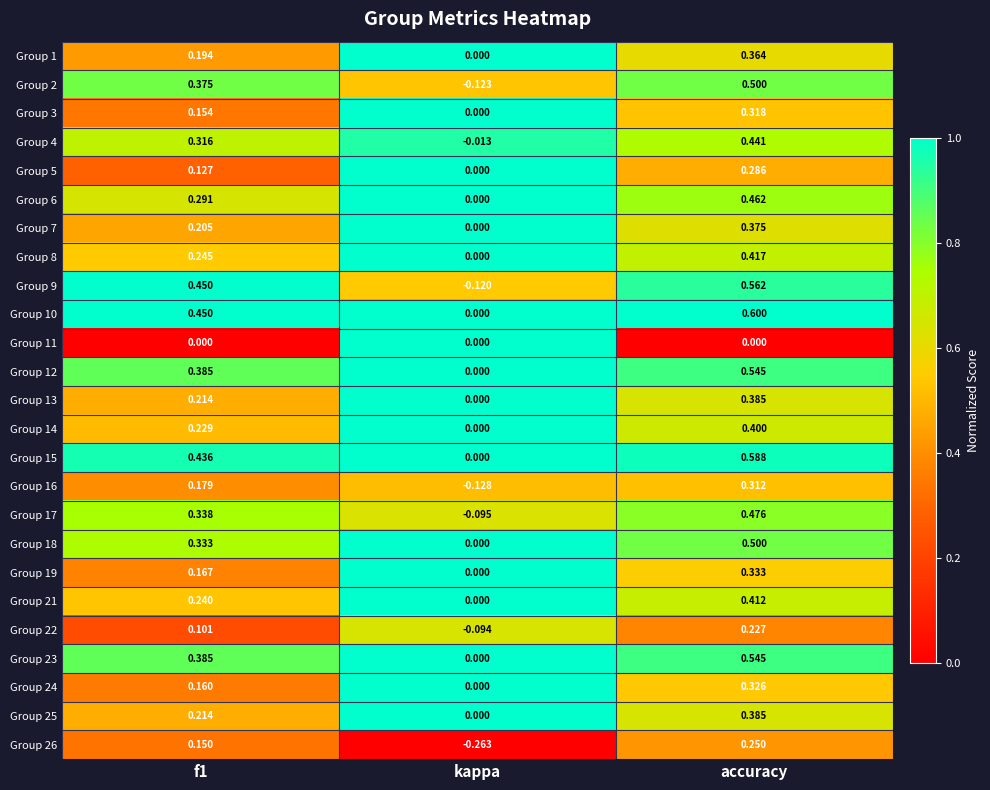

At which label does Group 3 reach its peak?

accuracy